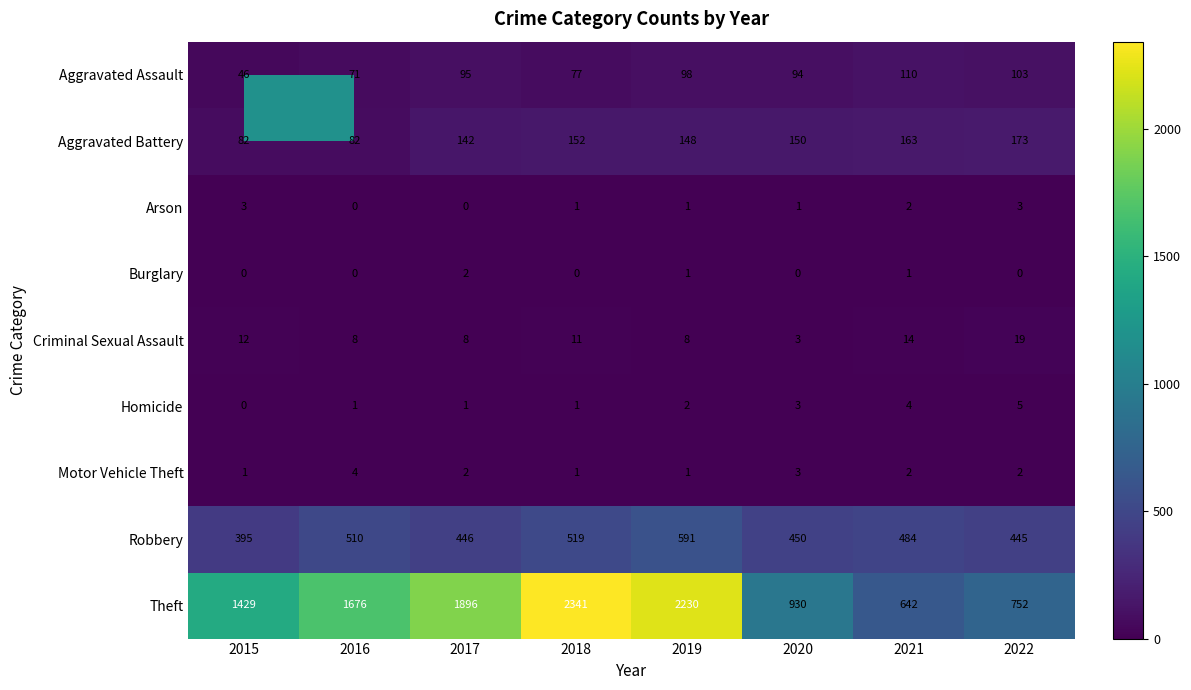

Which series has the widest spread of values?

Theft